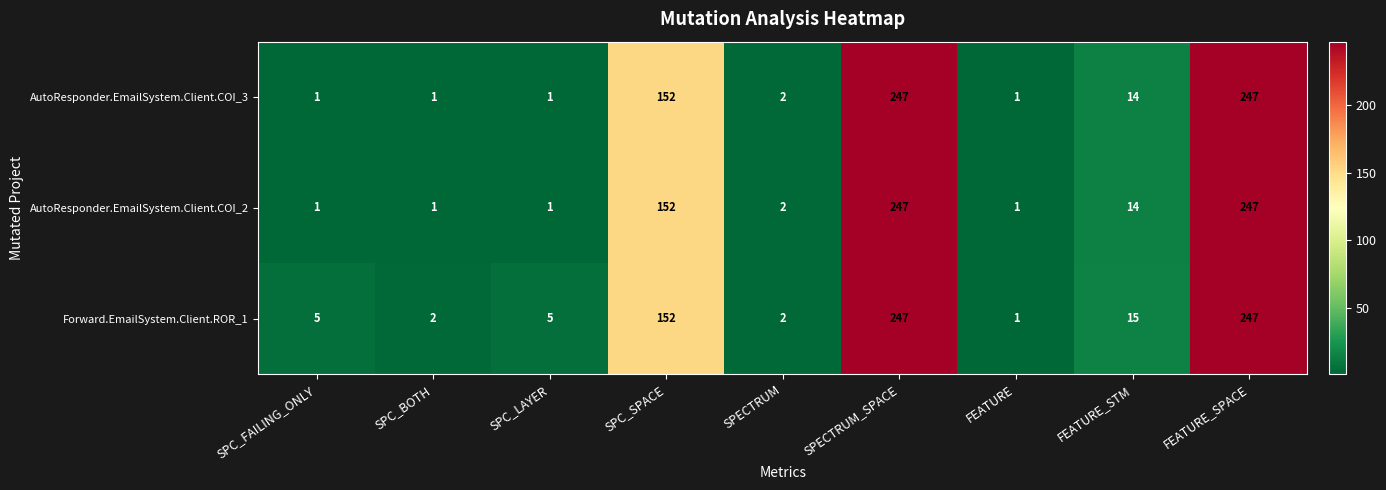

Which category has the lowest value in the Forward.EmailSystem.Client.ROR_1 series?

FEATURE